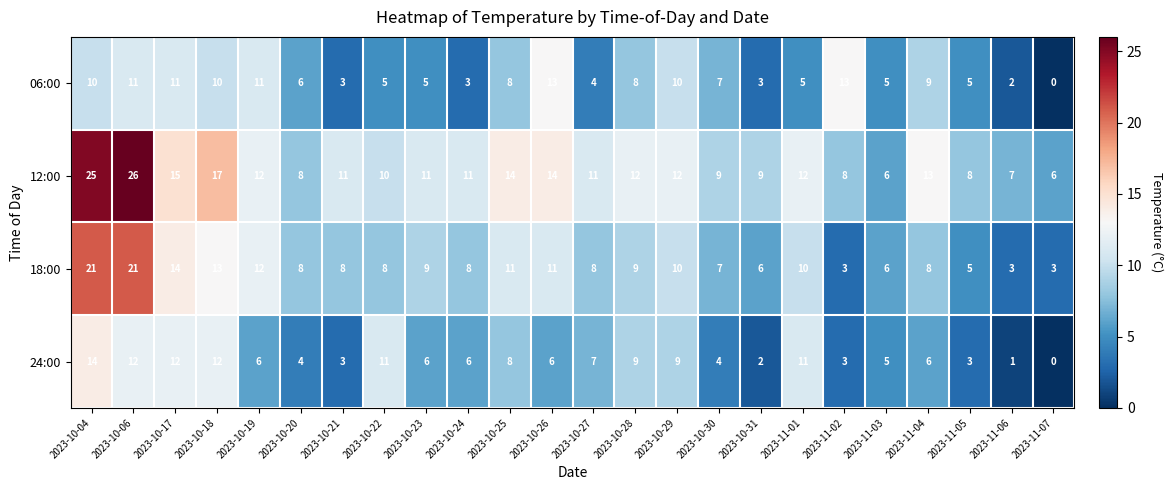

What is the total value across all series at 2023-10-20?

26